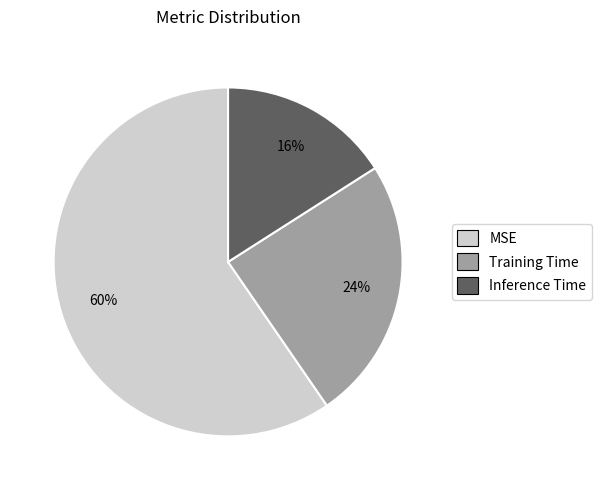

To the nearest percent, what portion does Inference Time represent?

16%